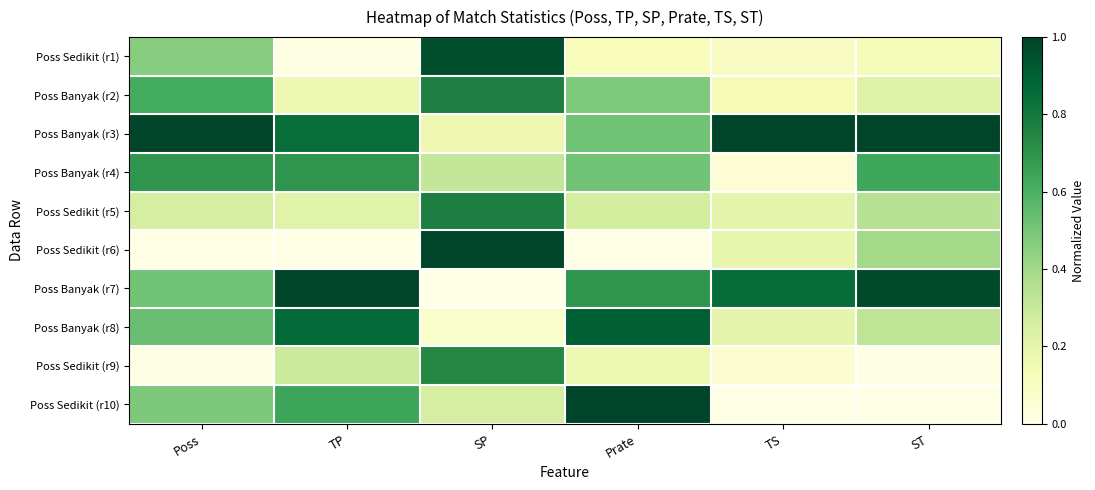

Which series has the largest total across all categories?

Poss Banyak (r3)